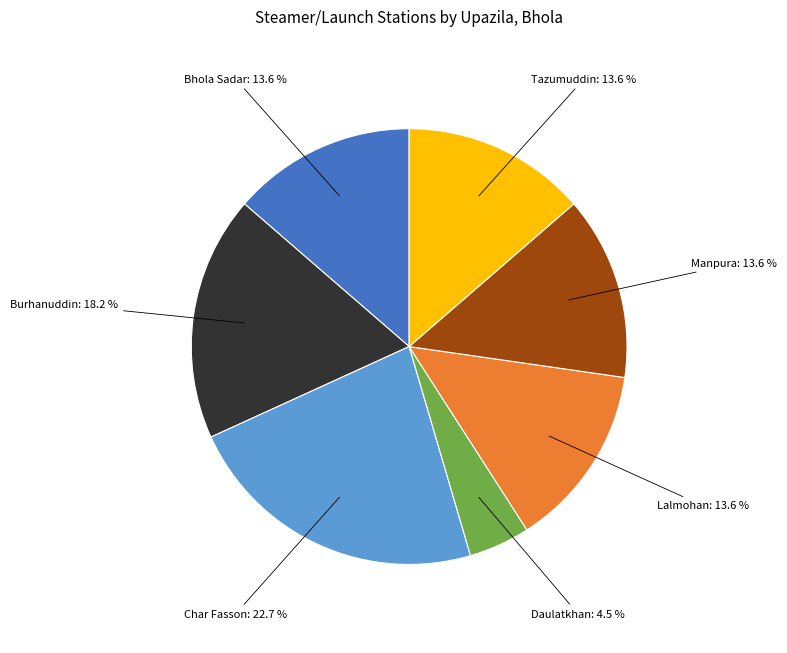

Does any single category account for the majority?

No